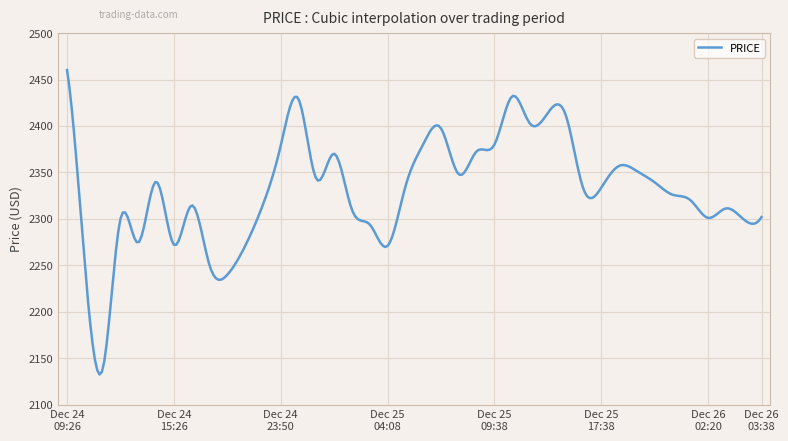

What is the difference between the maximum and minimum values?

327.8